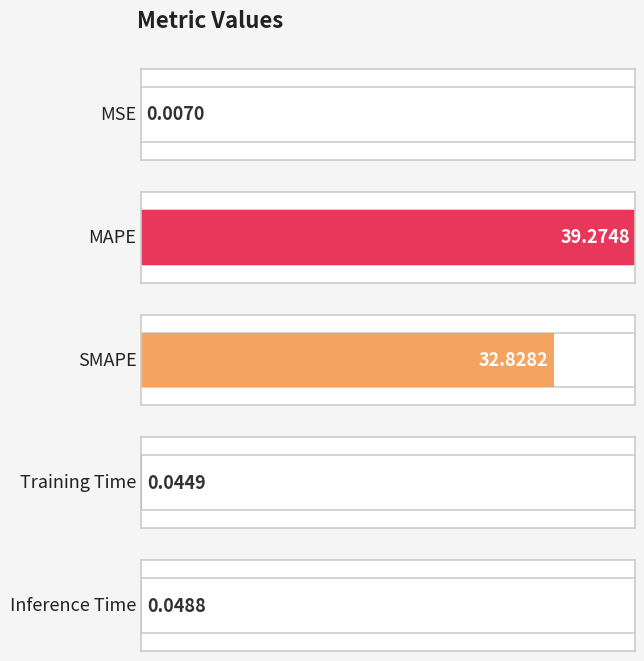

What is the average value?

14.4